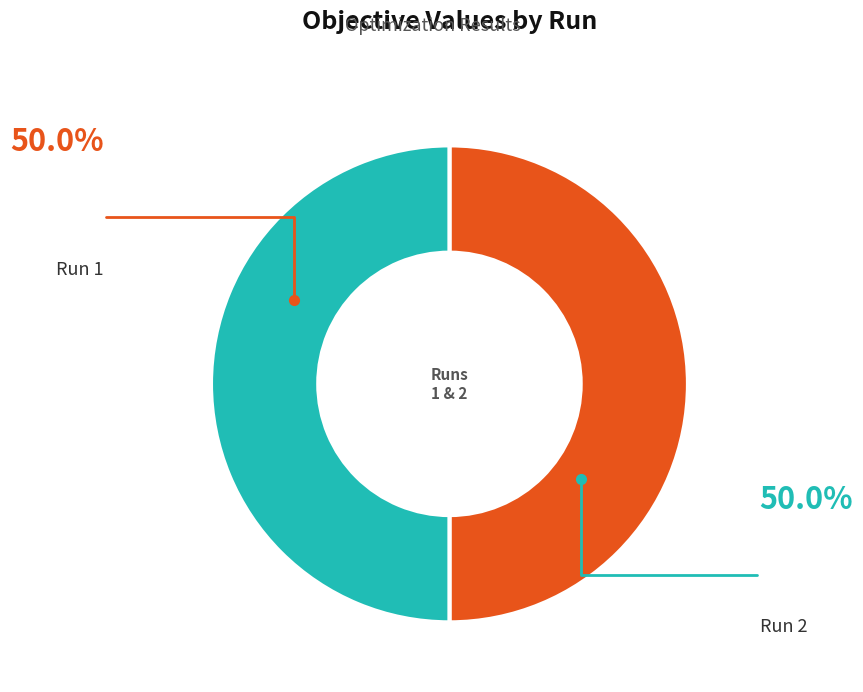

How many segments does this pie chart have?

2